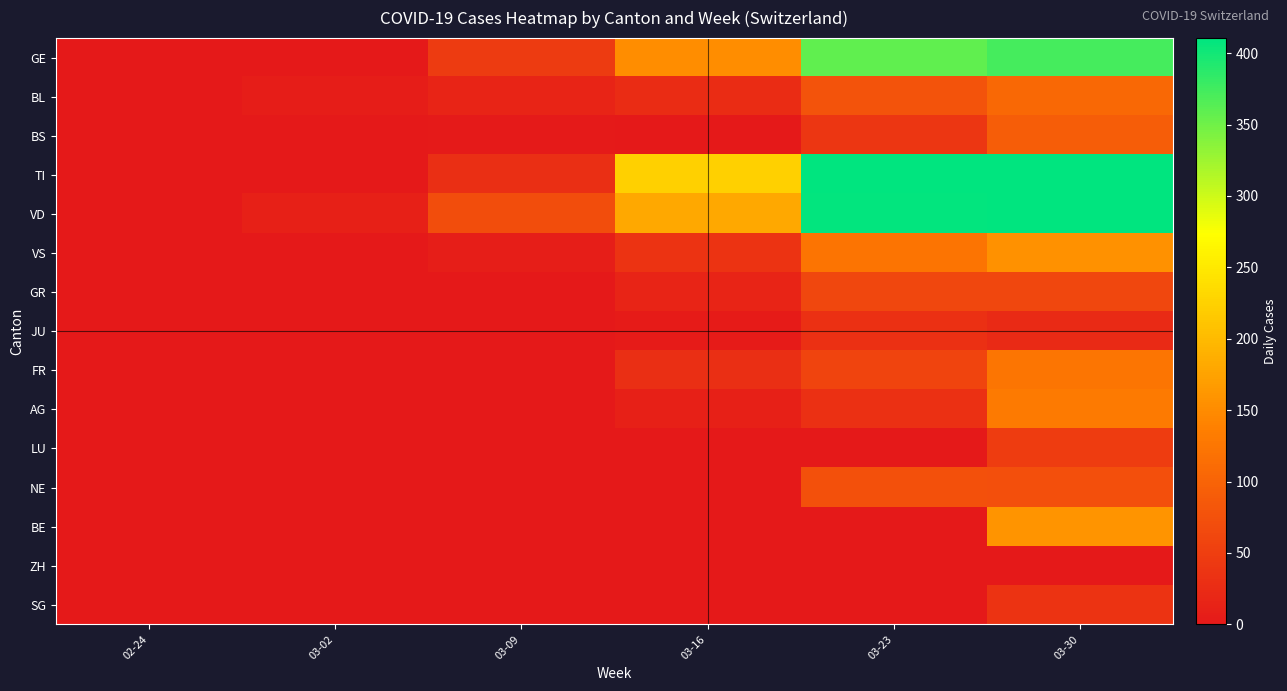

What is the total value across all series at 03-09?

171